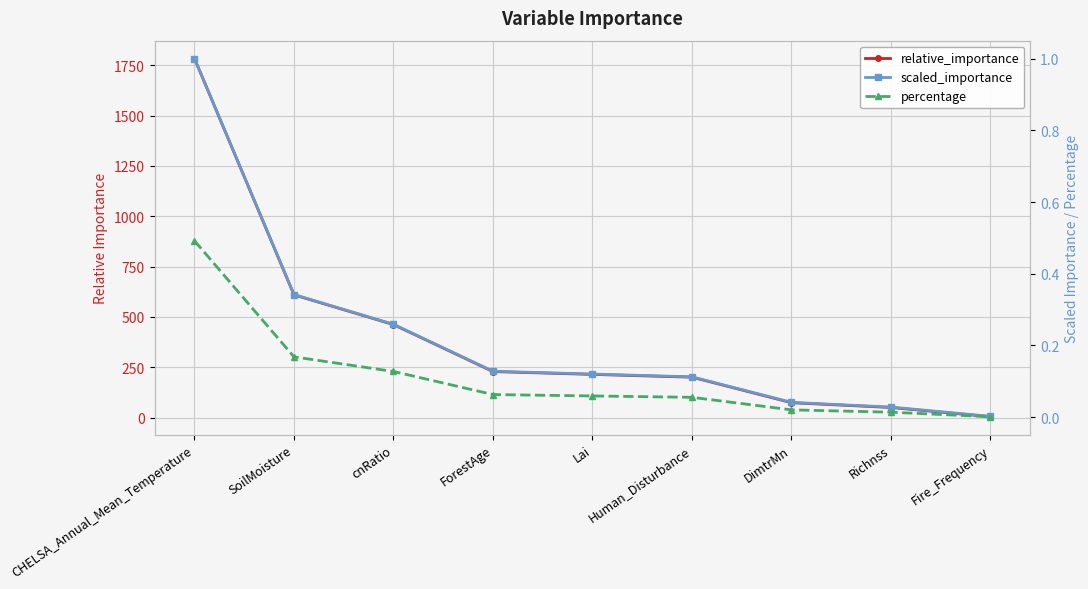

Where is scaled_importance nearest to the value 0?

Fire_Frequency